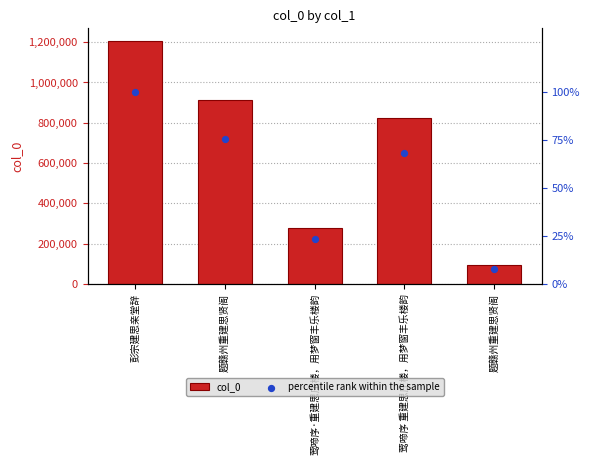

Is the value of col_0 at 莺啼序·重建思庄楼，用梦窗丰乐楼韵 greater than the value of percentile rank within the sample at 彭宗建思亲堂辞?

Yes